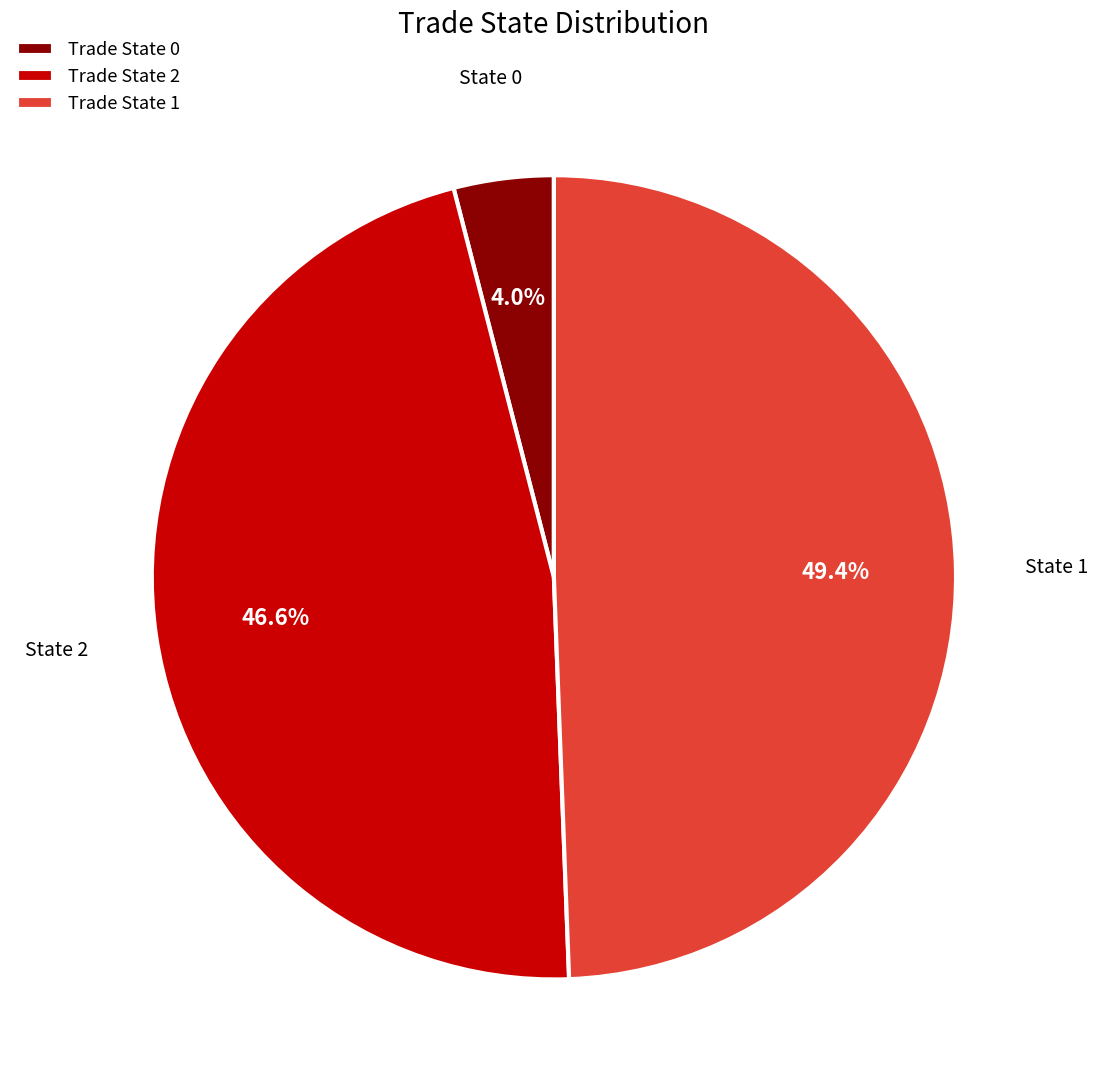

Do Trade State 2 and Trade State 1 together represent more than half of the pie?

Yes